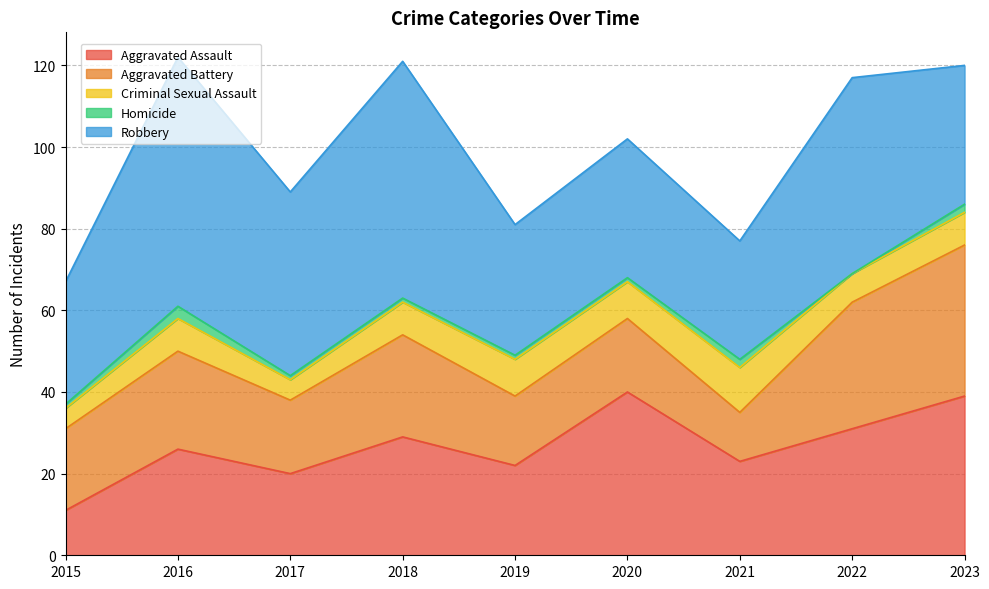

What is the difference between the highest and lowest values at 2018?

57